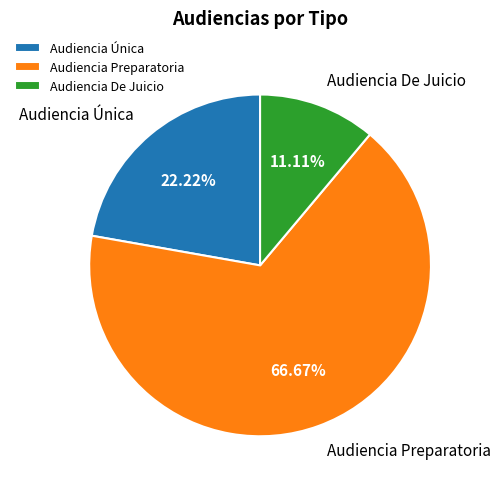

To the nearest percent, what is the difference between the Audiencia De Juicio and Audiencia Preparatoria slice percentages?

56%